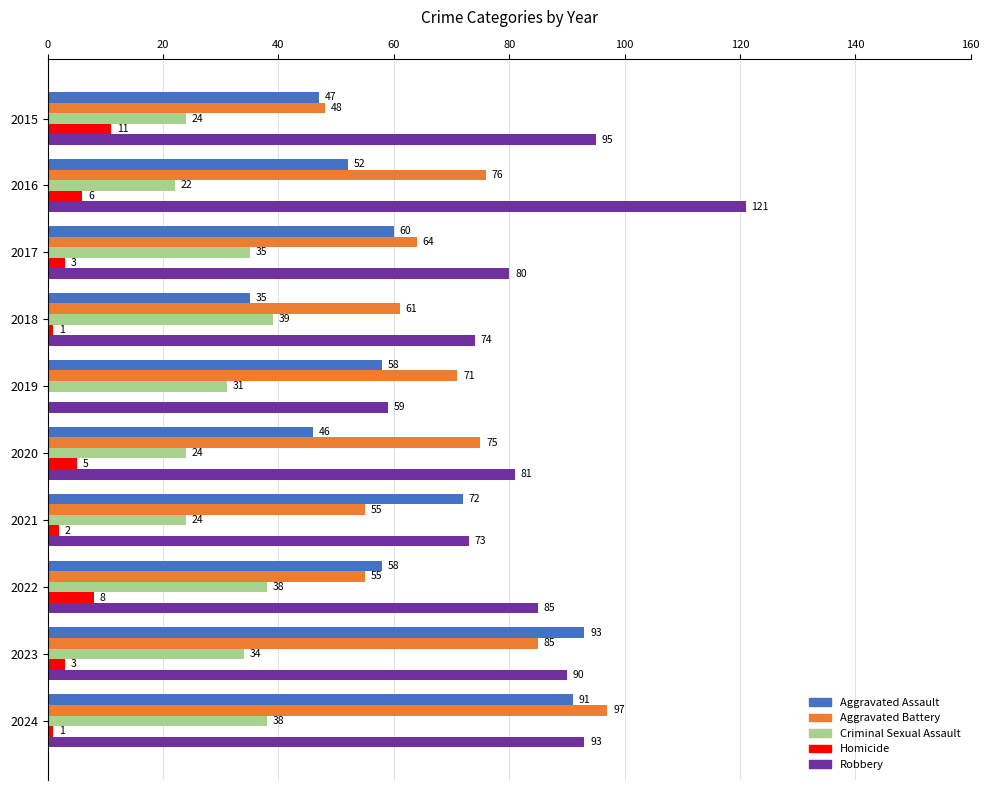

At which label does Aggravated Battery reach its peak?

2024